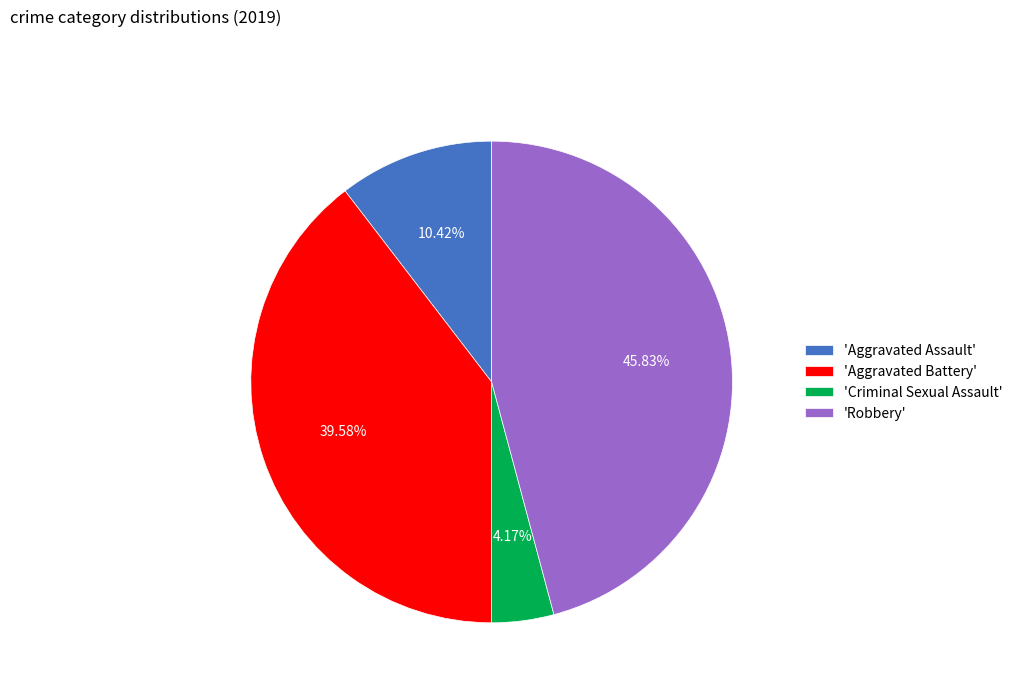

Count the number of slices in the pie.

4